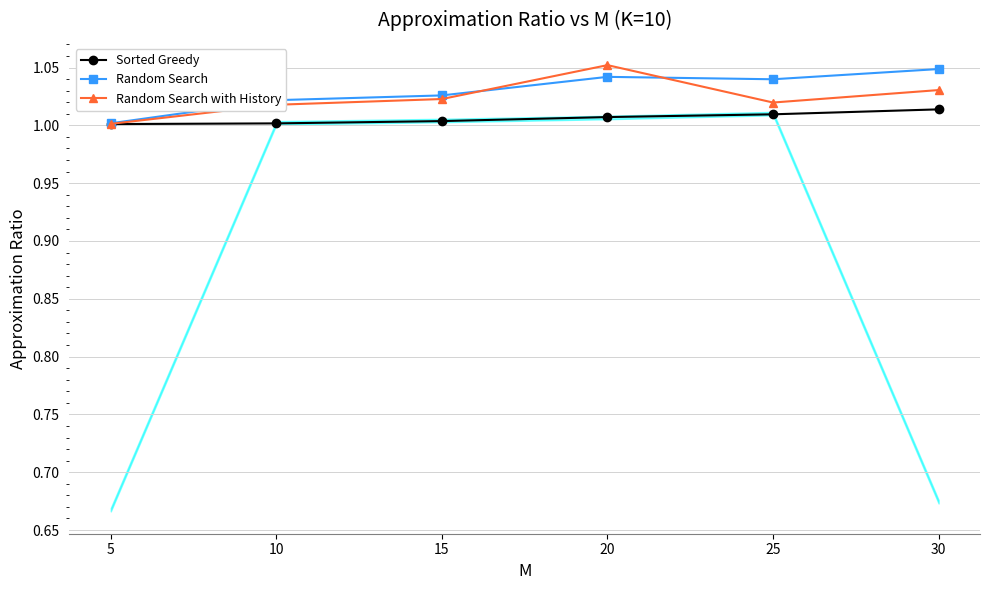

What is the sum of the Random Search with History values at 30 and 10?

2.0